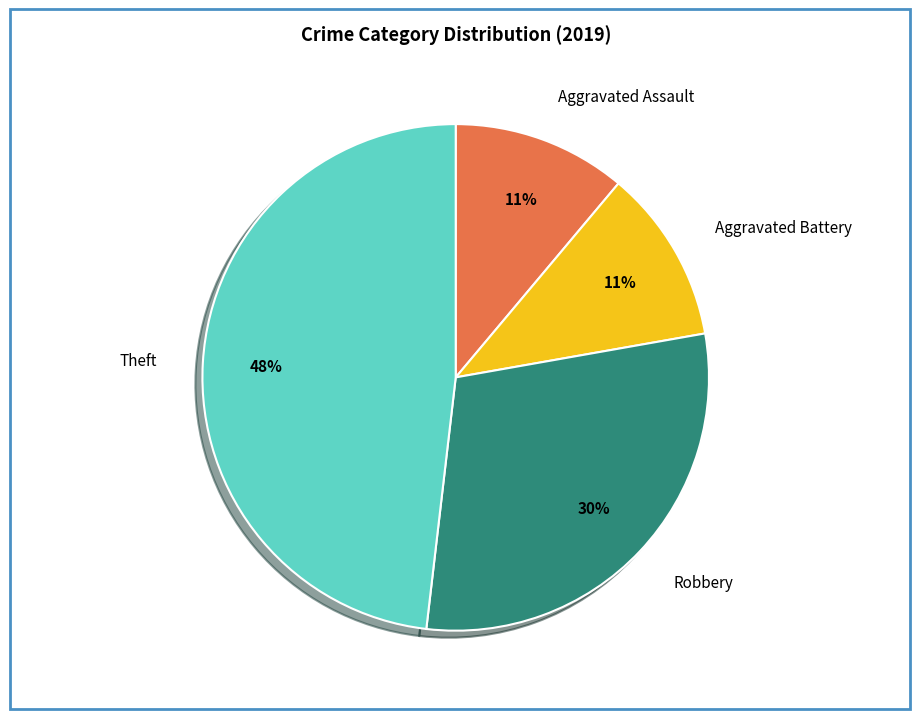

To the nearest percent, what is the average slice percentage?

25%